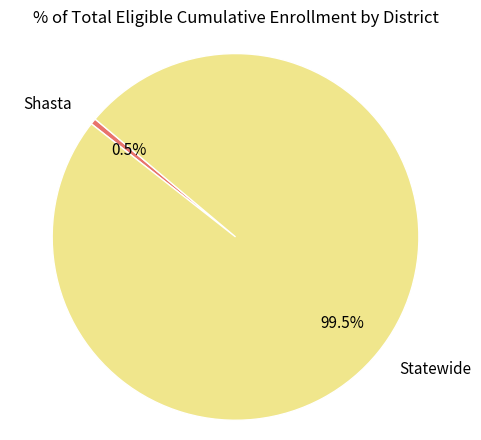

The Statewide slice represents 87% of the pie. True or false?

False